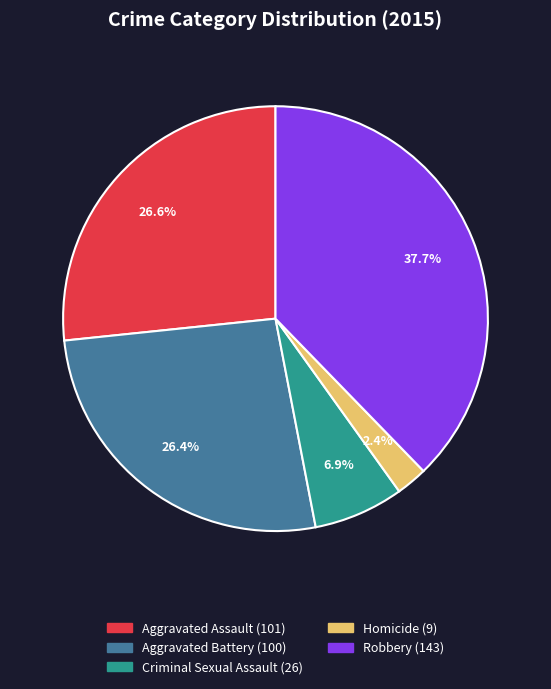

How many segments does this pie chart have?

5